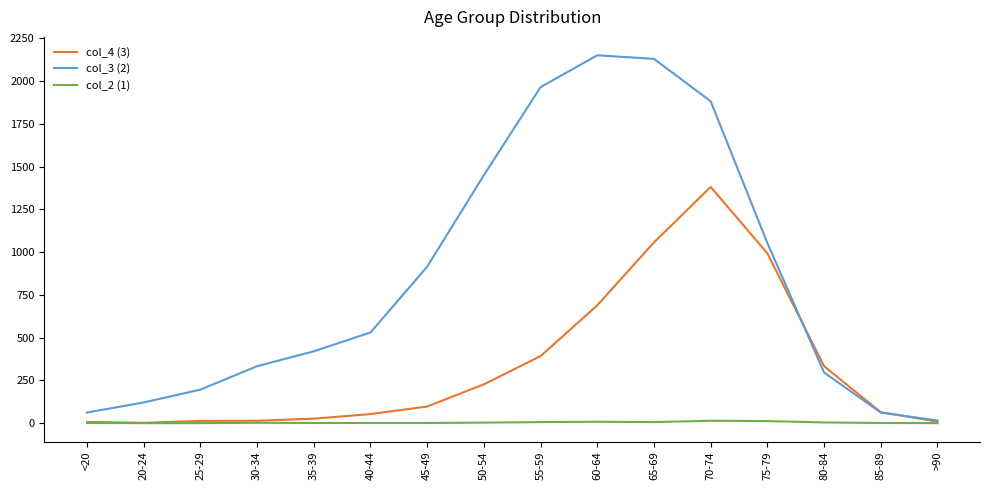

In col_2 (1), how many points are higher than both neighbors (excluding endpoints)?

3